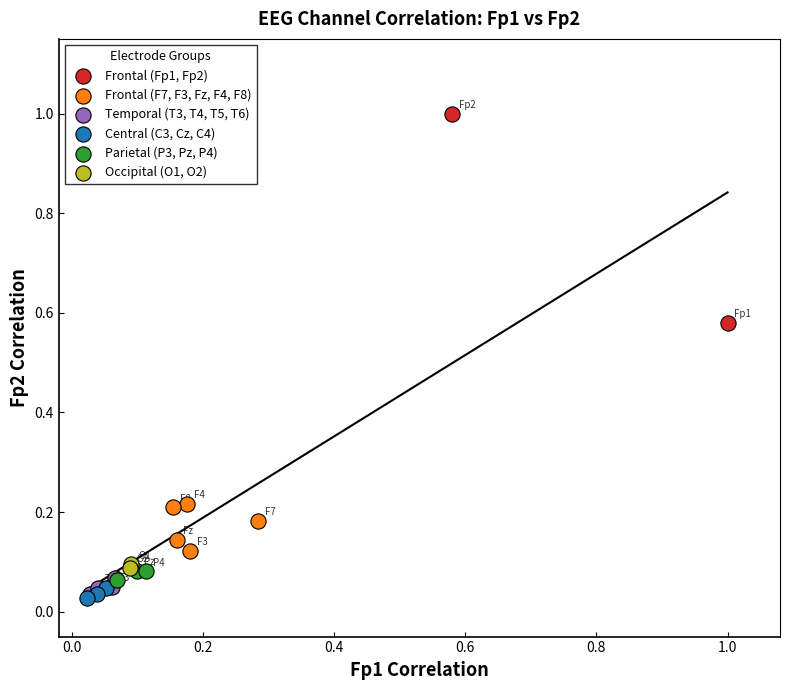

What are all the series names shown in the legend?

Frontal (Fp1, Fp2), Frontal (F7, F3, Fz, F4, F8), Temporal (T3, T4, T5, T6), Central (C3, Cz, C4), Parietal (P3, Pz, P4), Occipital (O1, O2)